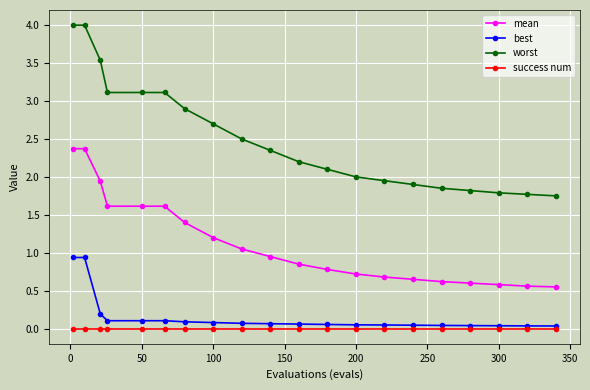

What is the greatest value displayed?

4.0